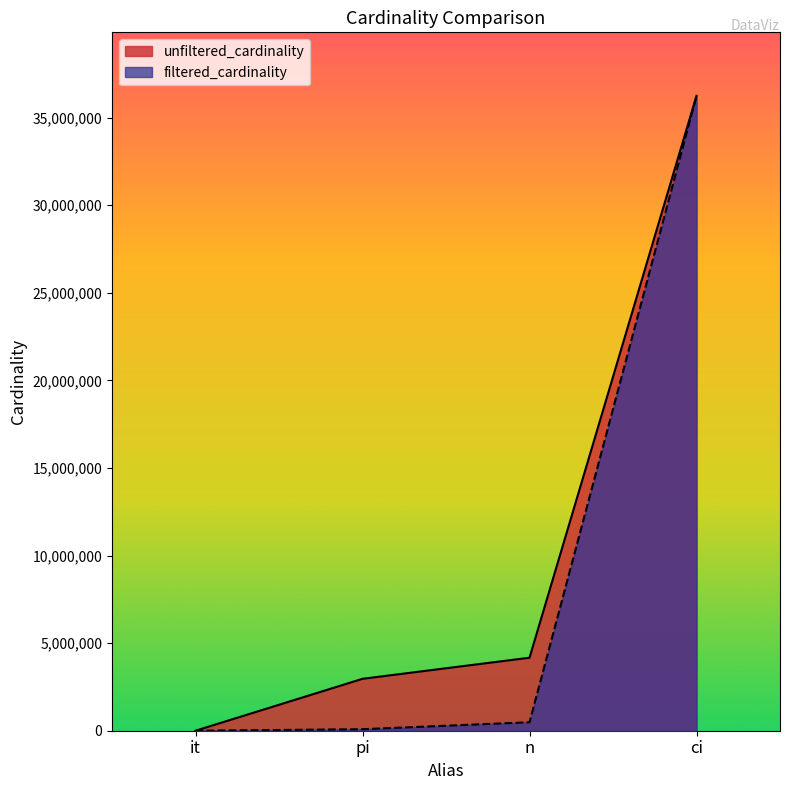

At n, list the series in order from smallest to largest.

filtered_cardinality, unfiltered_cardinality